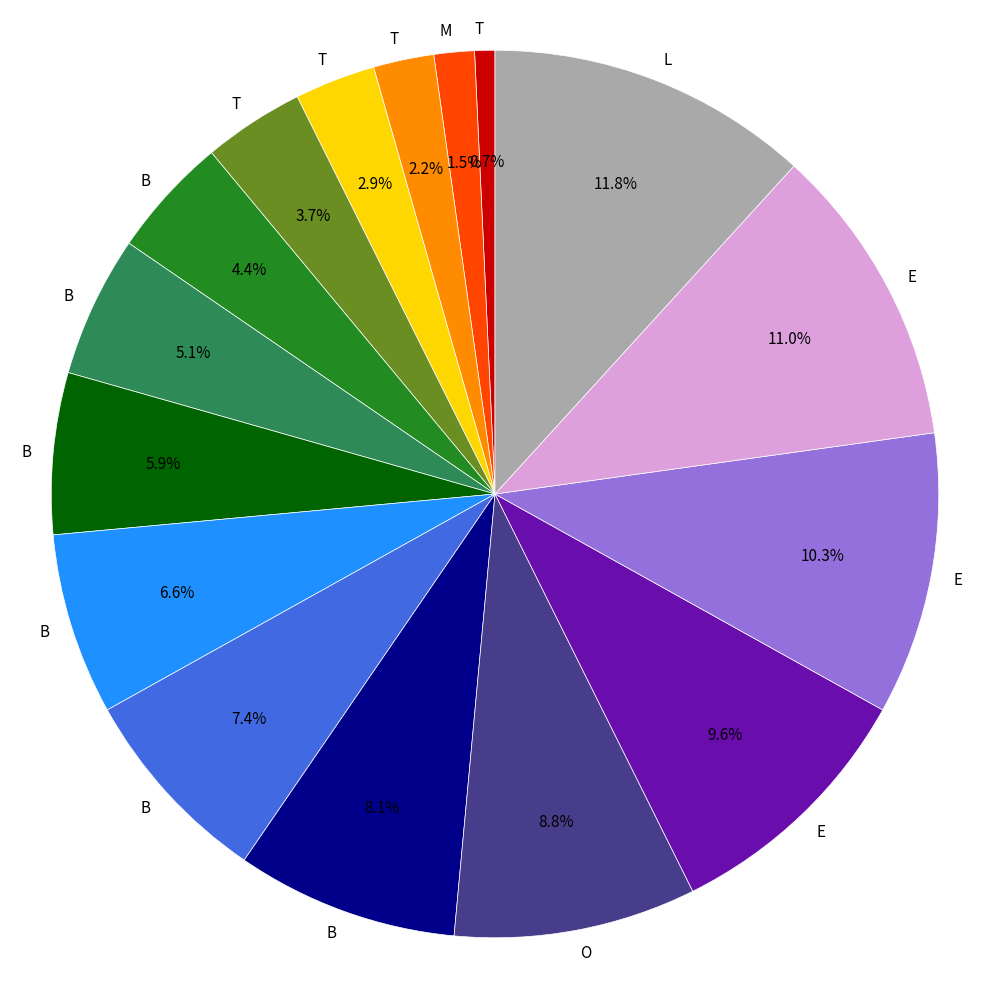

Is there any slice that represents more than half of the pie?

No